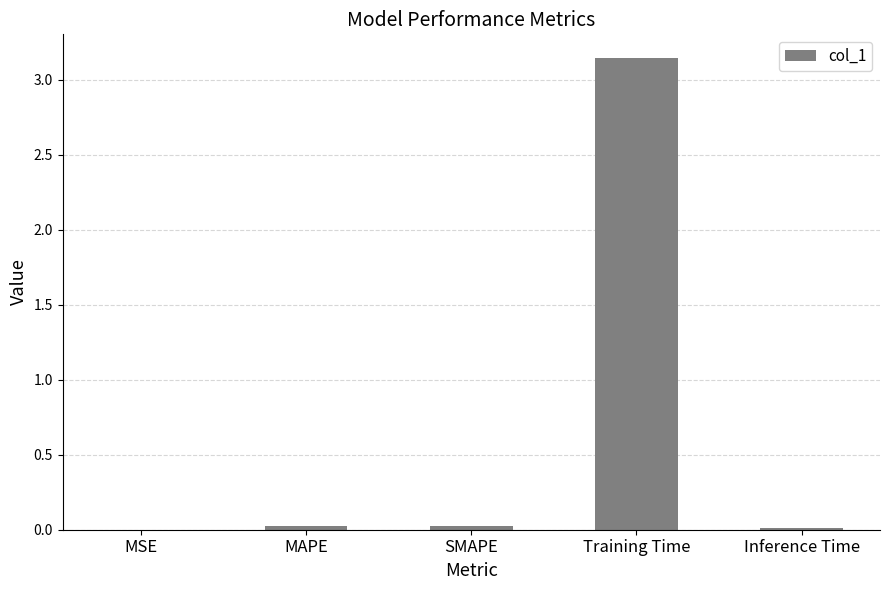

At which category does the chart reach its peak across all series?

Training Time